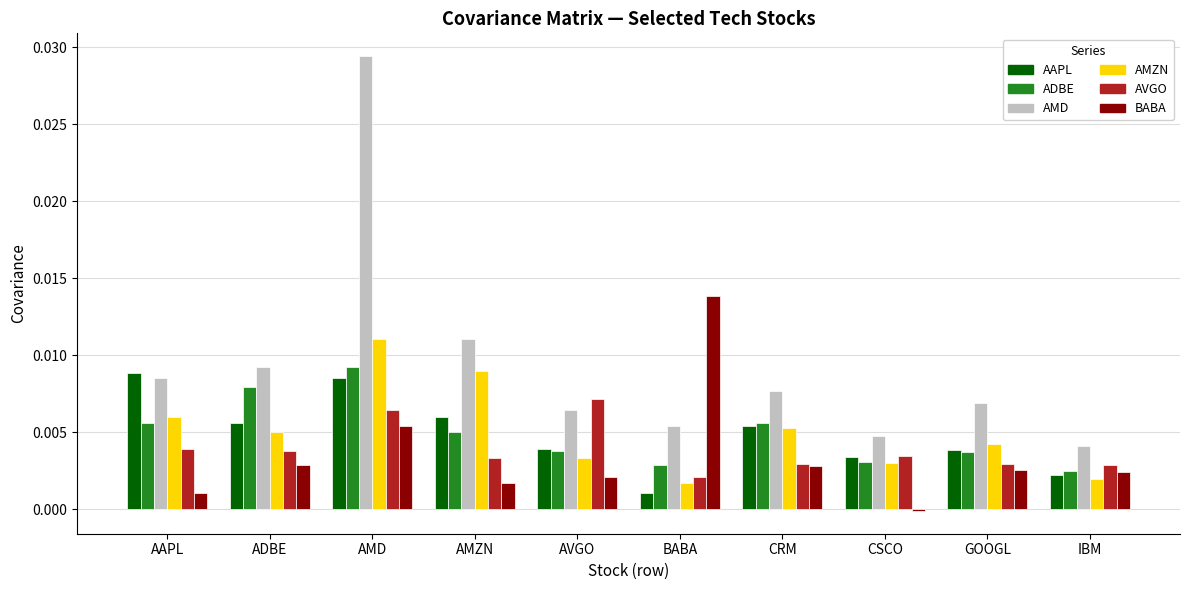

What are all the series names shown in the legend?

AAPL, ADBE, AMD, AMZN, AVGO, BABA